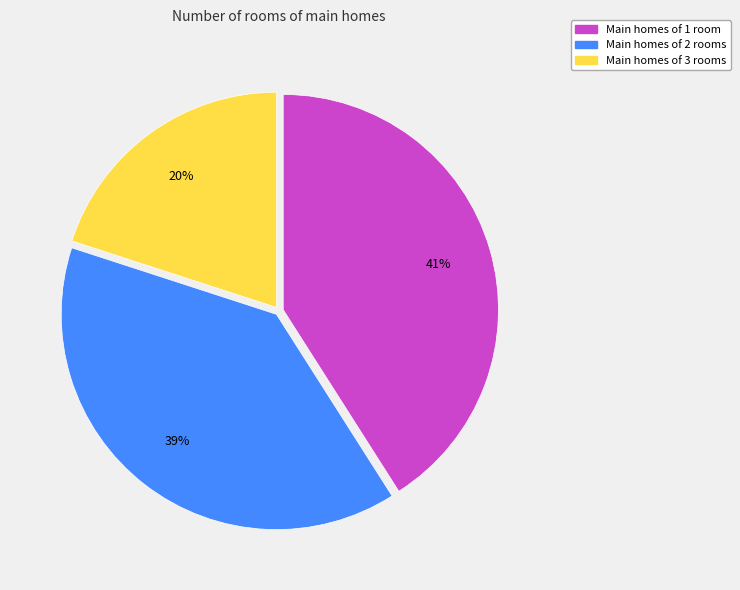

Does any single category account for the majority?

No